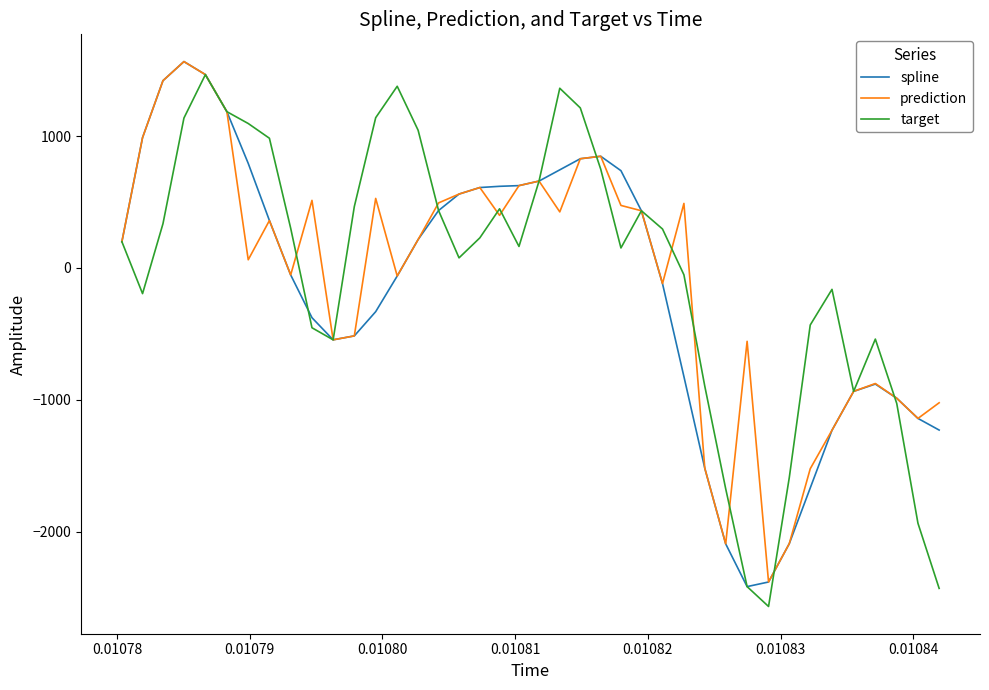

What is the maximum value for target?

1465.4